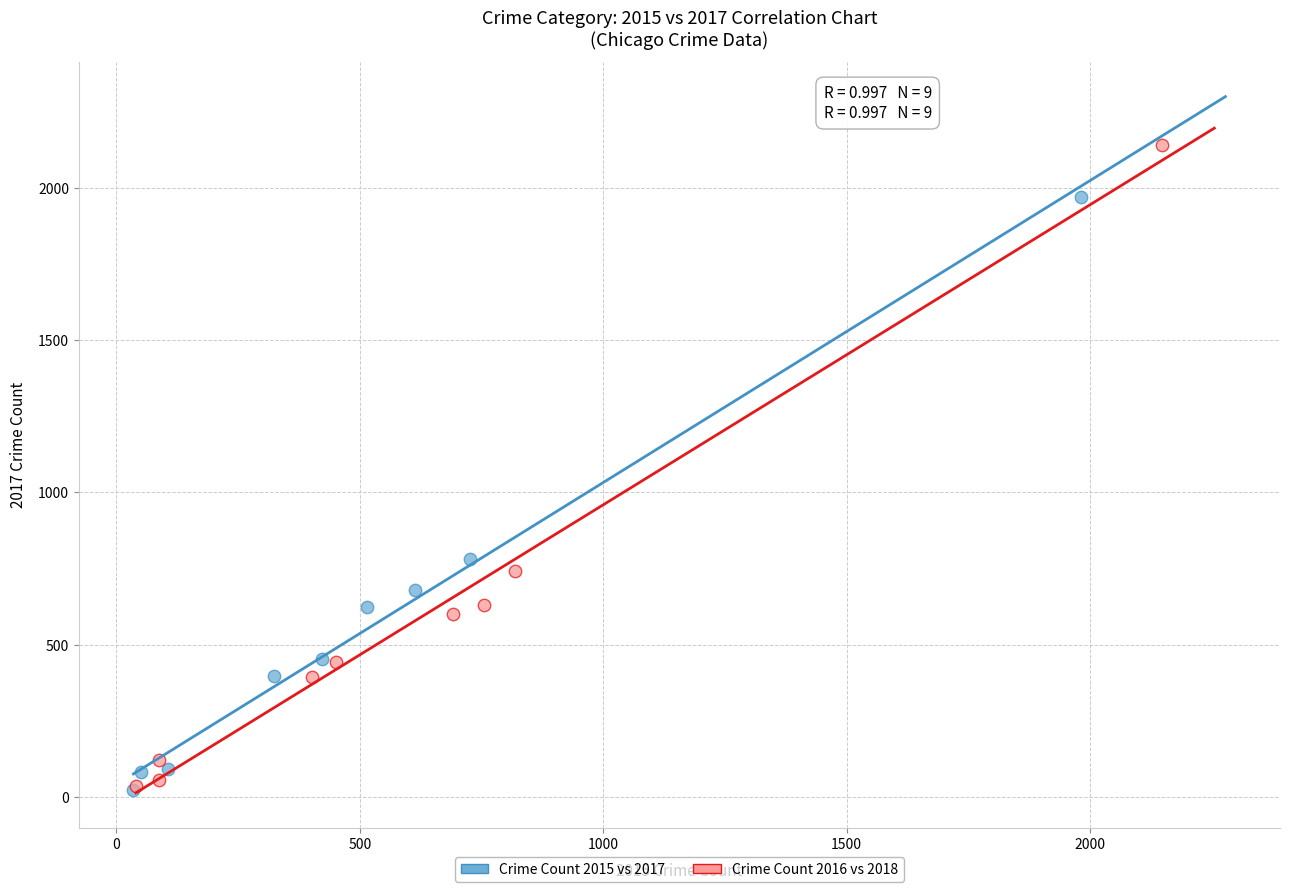

Which series has the largest Y range (max minus min)?

Crime Count 2016 vs 2018